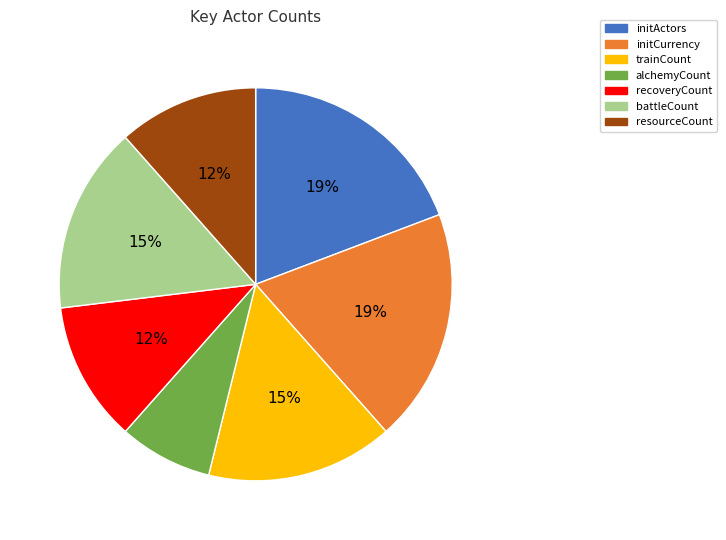

Count the number of slices in the pie.

7